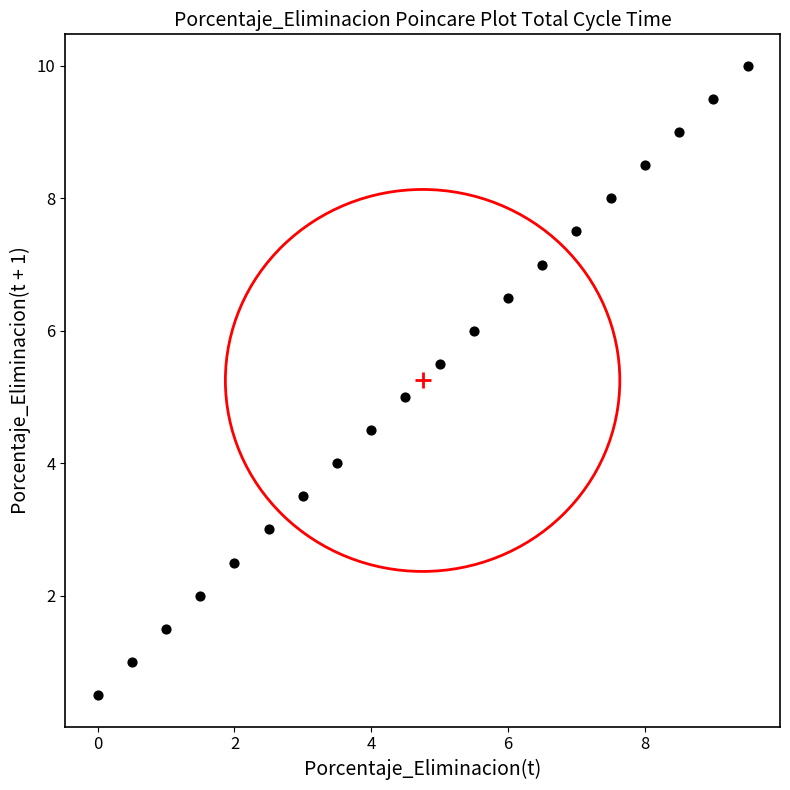

What is the range of Y values (max minus min)?

9.5